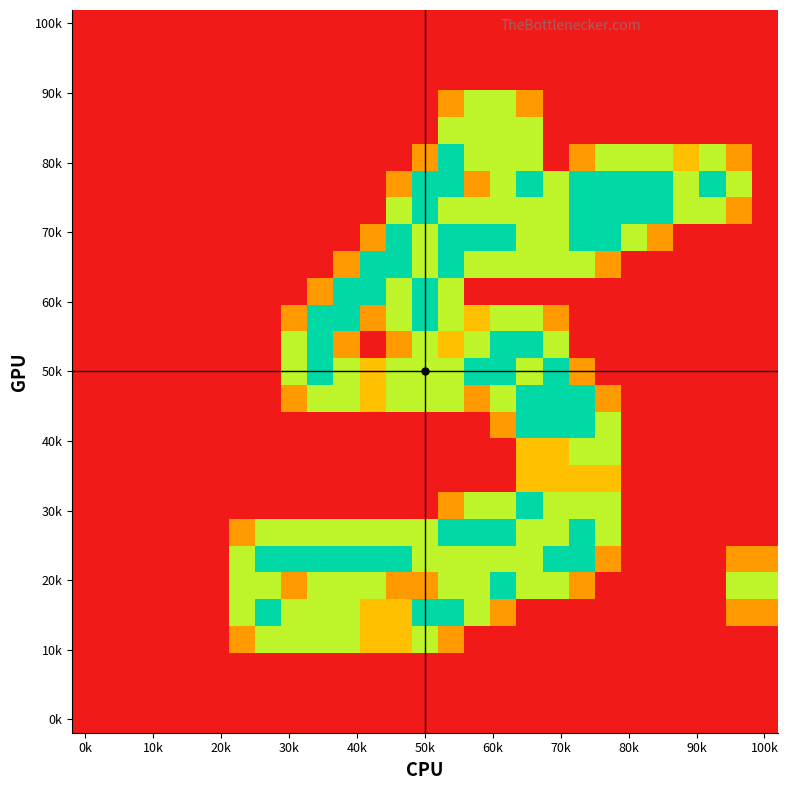

Count the number of categories in the chart.

27